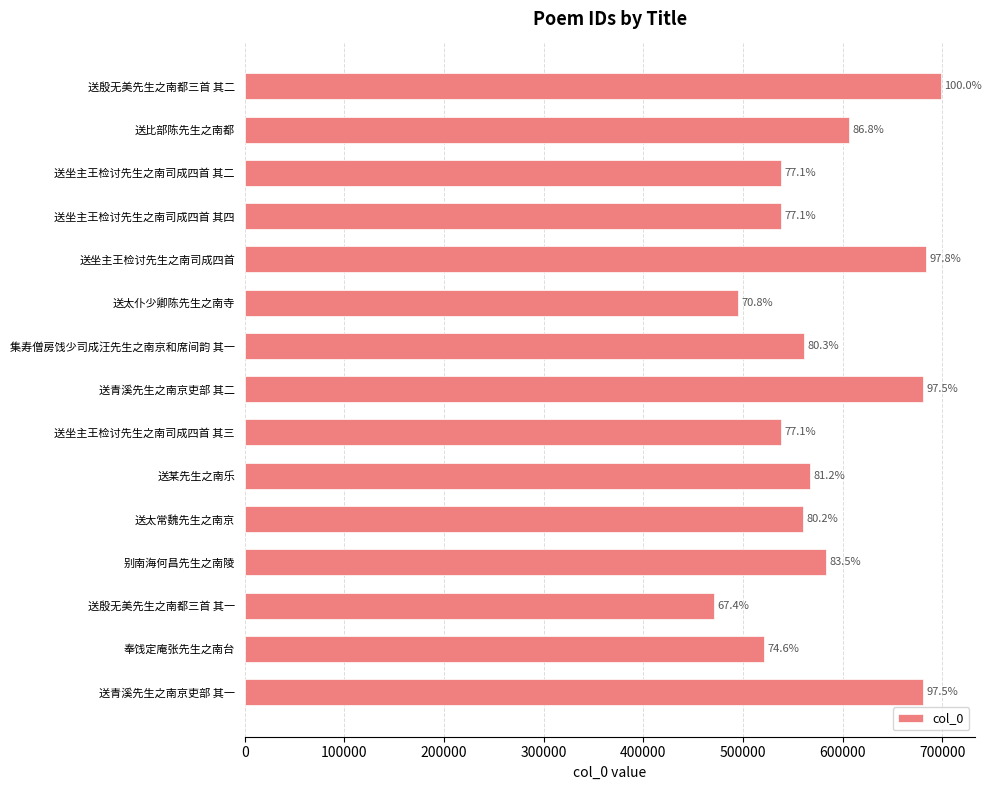

Does the chart contain any negative values?

No